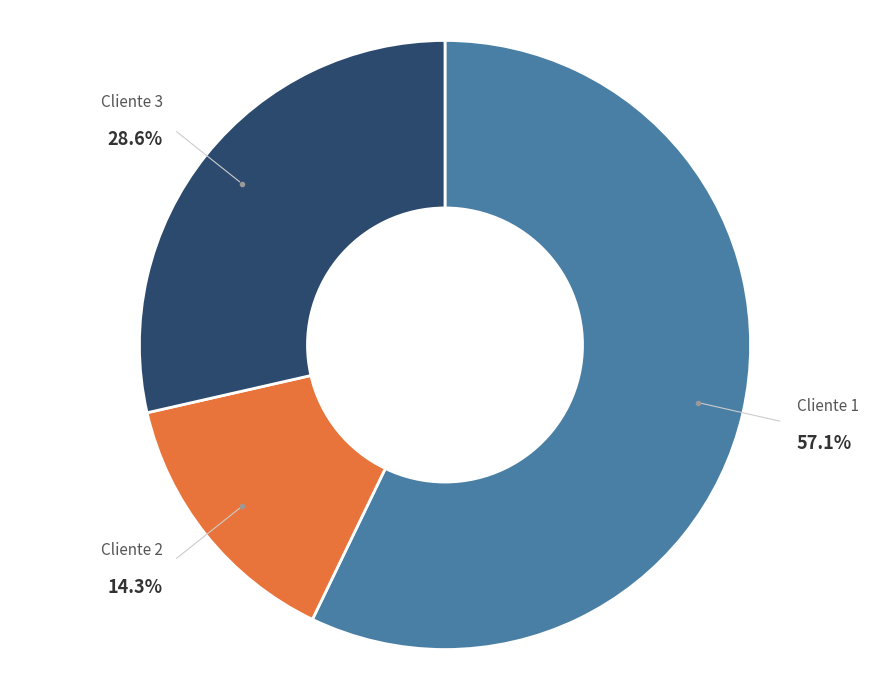

To the nearest percent, what percentage of the pie is Cliente 1?

57%